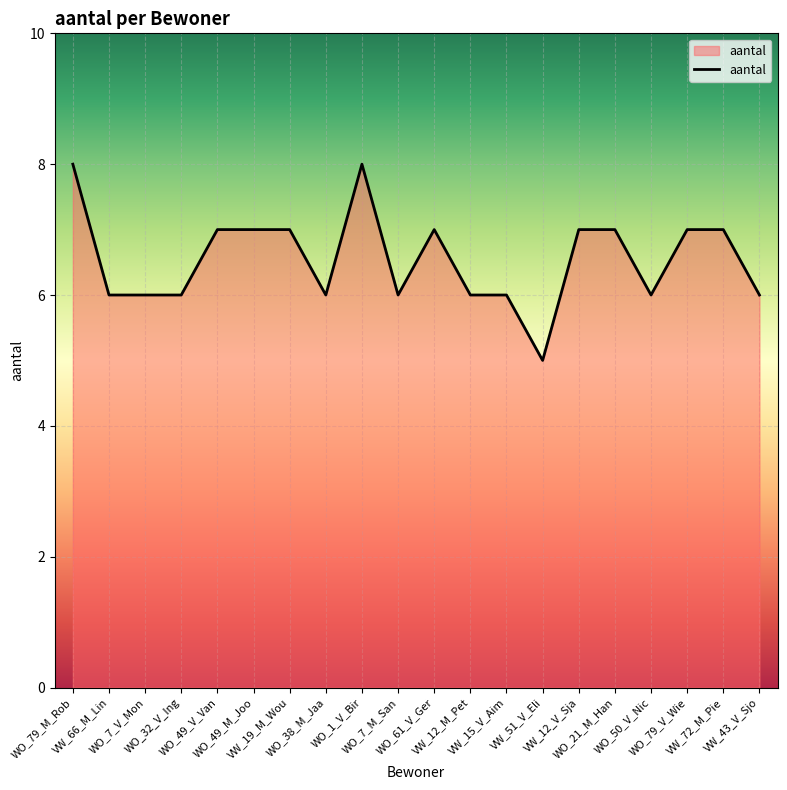

What is the smallest value displayed?

5